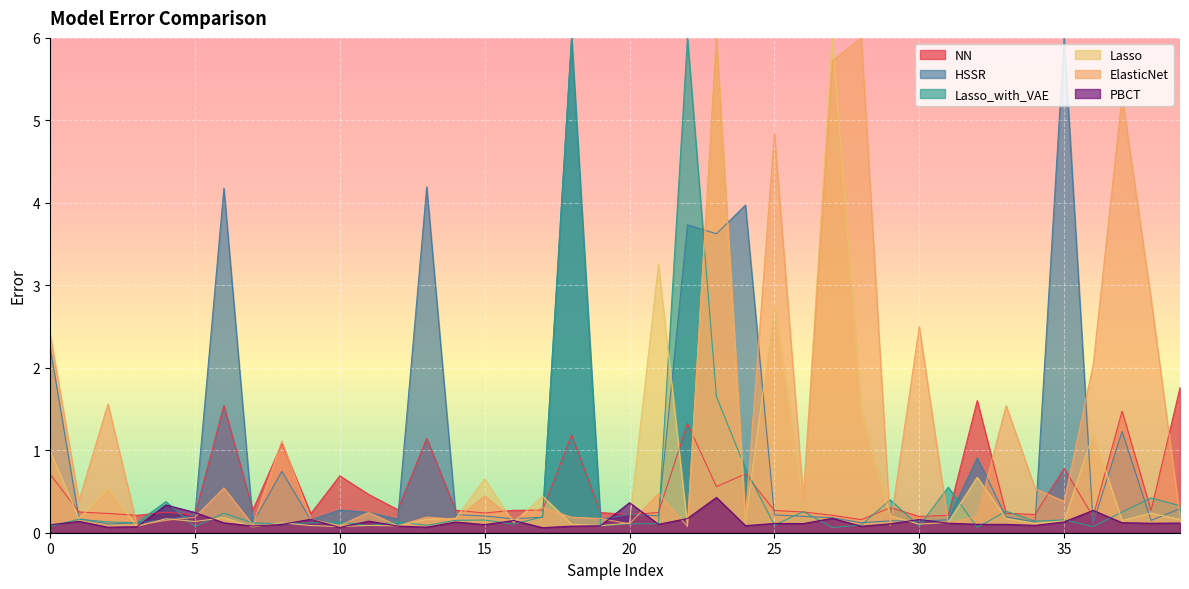

The ElasticNet series shows 0.6 at 35. True or false?

False